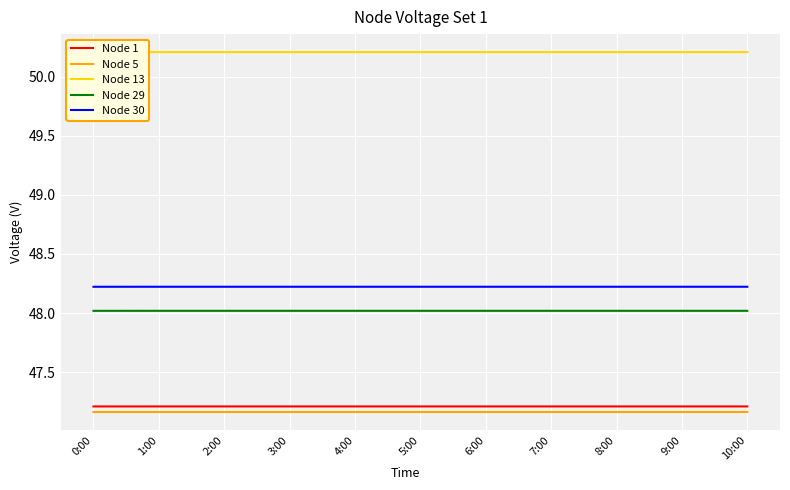

At which category is the sum across all series the highest?

1:00